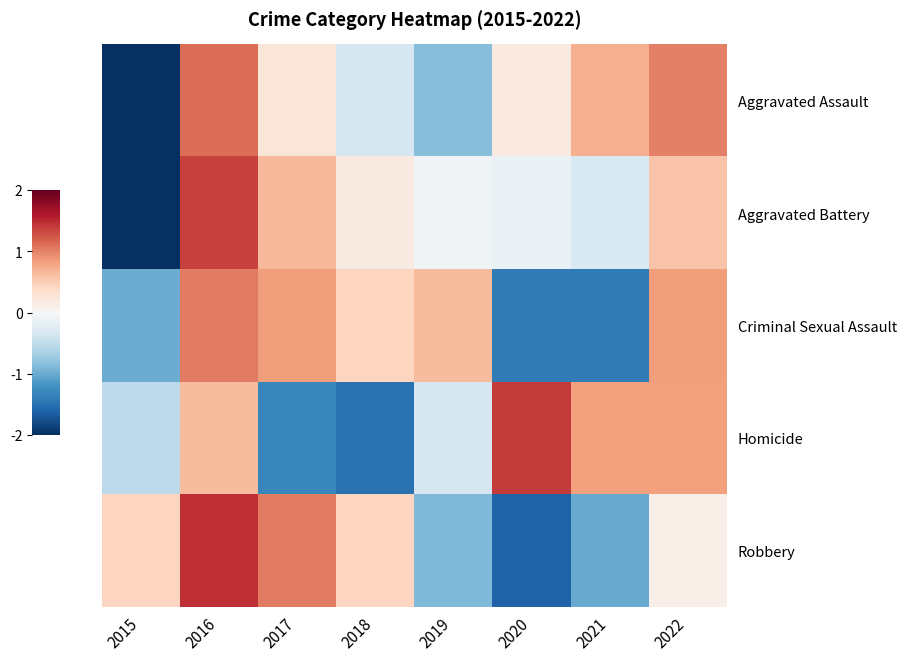

Rank the series by their maximum value, from highest to lowest.

Robbery, Homicide, Aggravated Battery, Aggravated Assault, Criminal Sexual Assault